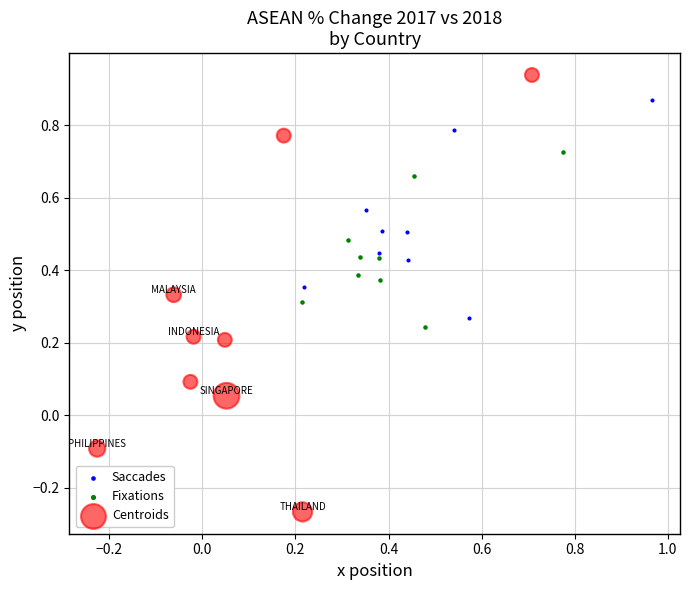

Which series contains the lowest Y value?

Centroids